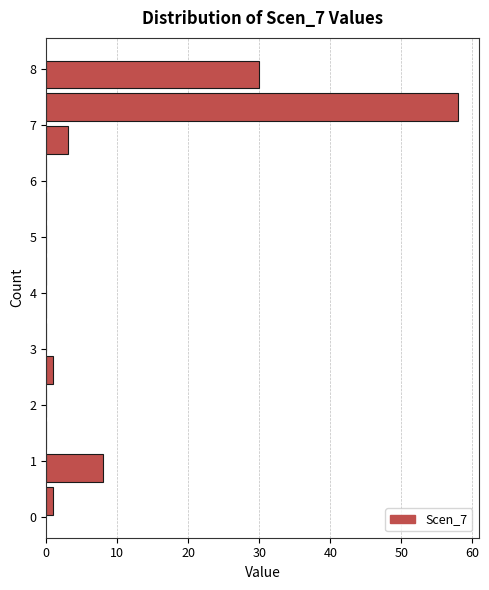

Reading bottom to top, list every bar in this chart as the range it spans on the y-axis followed by its length. Neither the bar edges nor the lengths are printed on the chart, so give them approximately, as read against the axes.

0.0 to 0.6: 1
0.6 to 1.2: 8
1.2 to 1.8: 0
1.8 to 2.3: 0
2.3 to 2.9: 1
2.9 to 3.5: 0
3.5 to 4.1: 0
4.1 to 4.7: 0
4.7 to 5.3: 0
5.3 to 5.9: 0
5.9 to 6.4: 0
6.4 to 7.0: 3
7.0 to 7.6: 58
7.6 to 8.2: 30